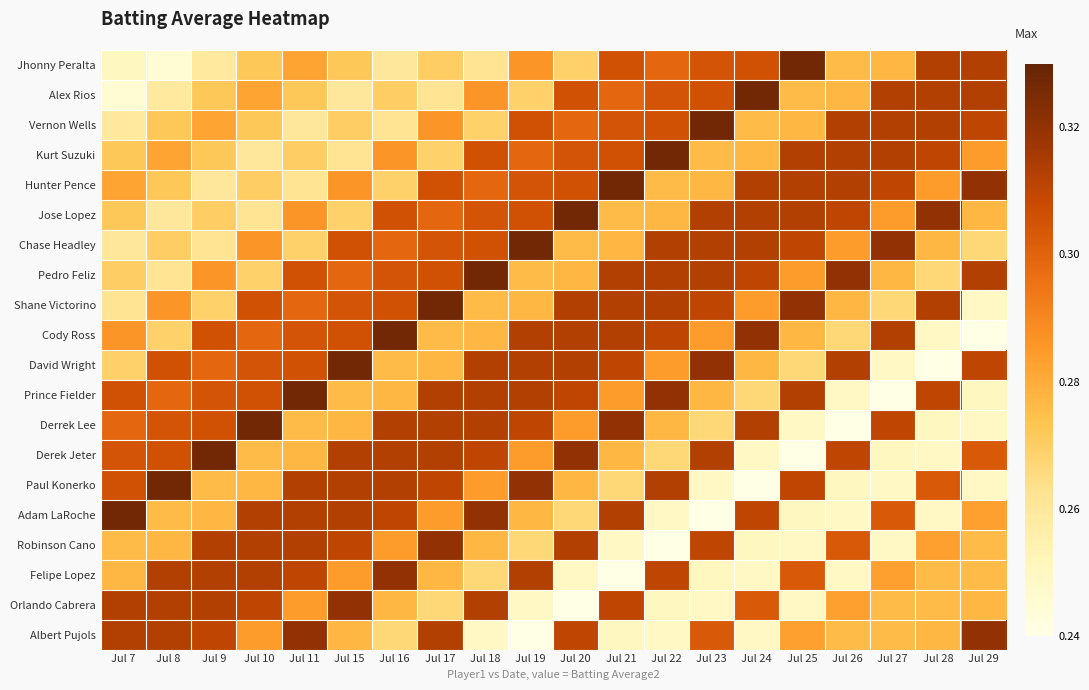

Reading left to right, extract all data points from this chart.

Jhonny Peralta: Jul 7=0.2	Jul 8=0.2	Jul 9=0.3	Jul 10=0.3	Jul 11=0.3	Jul 15=0.3	Jul 16=0.3	Jul 17=0.3	Jul 18=0.3	Jul 19=0.3	Jul 20=0.3	Jul 21=0.3	Jul 22=0.3	Jul 23=0.3	Jul 24=0.3	Jul 25=0.3	Jul 26=0.3	Jul 27=0.3	Jul 28=0.3	Jul 29=0.3
Alex Rios: Jul 7=0.2	Jul 8=0.3	Jul 9=0.3	Jul 10=0.3	Jul 11=0.3	Jul 15=0.3	Jul 16=0.3	Jul 17=0.3	Jul 18=0.3	Jul 19=0.3	Jul 20=0.3	Jul 21=0.3	Jul 22=0.3	Jul 23=0.3	Jul 24=0.3	Jul 25=0.3	Jul 26=0.3	Jul 27=0.3	Jul 28=0.3	Jul 29=0.3
Vernon Wells: Jul 7=0.3	Jul 8=0.3	Jul 9=0.3	Jul 10=0.3	Jul 11=0.3	Jul 15=0.3	Jul 16=0.3	Jul 17=0.3	Jul 18=0.3	Jul 19=0.3	Jul 20=0.3	Jul 21=0.3	Jul 22=0.3	Jul 23=0.3	Jul 24=0.3	Jul 25=0.3	Jul 26=0.3	Jul 27=0.3	Jul 28=0.3	Jul 29=0.3
Kurt Suzuki: Jul 7=0.3	Jul 8=0.3	Jul 9=0.3	Jul 10=0.3	Jul 11=0.3	Jul 15=0.3	Jul 16=0.3	Jul 17=0.3	Jul 18=0.3	Jul 19=0.3	Jul 20=0.3	Jul 21=0.3	Jul 22=0.3	Jul 23=0.3	Jul 24=0.3	Jul 25=0.3	Jul 26=0.3	Jul 27=0.3	Jul 28=0.3	Jul 29=0.3
Hunter Pence: Jul 7=0.3	Jul 8=0.3	Jul 9=0.3	Jul 10=0.3	Jul 11=0.3	Jul 15=0.3	Jul 16=0.3	Jul 17=0.3	Jul 18=0.3	Jul 19=0.3	Jul 20=0.3	Jul 21=0.3	Jul 22=0.3	Jul 23=0.3	Jul 24=0.3	Jul 25=0.3	Jul 26=0.3	Jul 27=0.3	Jul 28=0.3	Jul 29=0.3
Jose Lopez: Jul 7=0.3	Jul 8=0.3	Jul 9=0.3	Jul 10=0.3	Jul 11=0.3	Jul 15=0.3	Jul 16=0.3	Jul 17=0.3	Jul 18=0.3	Jul 19=0.3	Jul 20=0.3	Jul 21=0.3	Jul 22=0.3	Jul 23=0.3	Jul 24=0.3	Jul 25=0.3	Jul 26=0.3	Jul 27=0.3	Jul 28=0.3	Jul 29=0.3
Chase Headley: Jul 7=0.3	Jul 8=0.3	Jul 9=0.3	Jul 10=0.3	Jul 11=0.3	Jul 15=0.3	Jul 16=0.3	Jul 17=0.3	Jul 18=0.3	Jul 19=0.3	Jul 20=0.3	Jul 21=0.3	Jul 22=0.3	Jul 23=0.3	Jul 24=0.3	Jul 25=0.3	Jul 26=0.3	Jul 27=0.3	Jul 28=0.3	Jul 29=0.3
Pedro Feliz: Jul 7=0.3	Jul 8=0.3	Jul 9=0.3	Jul 10=0.3	Jul 11=0.3	Jul 15=0.3	Jul 16=0.3	Jul 17=0.3	Jul 18=0.3	Jul 19=0.3	Jul 20=0.3	Jul 21=0.3	Jul 22=0.3	Jul 23=0.3	Jul 24=0.3	Jul 25=0.3	Jul 26=0.3	Jul 27=0.3	Jul 28=0.3	Jul 29=0.3
Shane Victorino: Jul 7=0.3	Jul 8=0.3	Jul 9=0.3	Jul 10=0.3	Jul 11=0.3	Jul 15=0.3	Jul 16=0.3	Jul 17=0.3	Jul 18=0.3	Jul 19=0.3	Jul 20=0.3	Jul 21=0.3	Jul 22=0.3	Jul 23=0.3	Jul 24=0.3	Jul 25=0.3	Jul 26=0.3	Jul 27=0.3	Jul 28=0.3	Jul 29=0.2
Cody Ross: Jul 7=0.3	Jul 8=0.3	Jul 9=0.3	Jul 10=0.3	Jul 11=0.3	Jul 15=0.3	Jul 16=0.3	Jul 17=0.3	Jul 18=0.3	Jul 19=0.3	Jul 20=0.3	Jul 21=0.3	Jul 22=0.3	Jul 23=0.3	Jul 24=0.3	Jul 25=0.3	Jul 26=0.3	Jul 27=0.3	Jul 28=0.2	Jul 29=0.2
David Wright: Jul 7=0.3	Jul 8=0.3	Jul 9=0.3	Jul 10=0.3	Jul 11=0.3	Jul 15=0.3	Jul 16=0.3	Jul 17=0.3	Jul 18=0.3	Jul 19=0.3	Jul 20=0.3	Jul 21=0.3	Jul 22=0.3	Jul 23=0.3	Jul 24=0.3	Jul 25=0.3	Jul 26=0.3	Jul 27=0.2	Jul 28=0.2	Jul 29=0.3
Prince Fielder: Jul 7=0.3	Jul 8=0.3	Jul 9=0.3	Jul 10=0.3	Jul 11=0.3	Jul 15=0.3	Jul 16=0.3	Jul 17=0.3	Jul 18=0.3	Jul 19=0.3	Jul 20=0.3	Jul 21=0.3	Jul 22=0.3	Jul 23=0.3	Jul 24=0.3	Jul 25=0.3	Jul 26=0.2	Jul 27=0.2	Jul 28=0.3	Jul 29=0.2
Derrek Lee: Jul 7=0.3	Jul 8=0.3	Jul 9=0.3	Jul 10=0.3	Jul 11=0.3	Jul 15=0.3	Jul 16=0.3	Jul 17=0.3	Jul 18=0.3	Jul 19=0.3	Jul 20=0.3	Jul 21=0.3	Jul 22=0.3	Jul 23=0.3	Jul 24=0.3	Jul 25=0.2	Jul 26=0.2	Jul 27=0.3	Jul 28=0.2	Jul 29=0.2
Derek Jeter: Jul 7=0.3	Jul 8=0.3	Jul 9=0.3	Jul 10=0.3	Jul 11=0.3	Jul 15=0.3	Jul 16=0.3	Jul 17=0.3	Jul 18=0.3	Jul 19=0.3	Jul 20=0.3	Jul 21=0.3	Jul 22=0.3	Jul 23=0.3	Jul 24=0.2	Jul 25=0.2	Jul 26=0.3	Jul 27=0.2	Jul 28=0.2	Jul 29=0.3
Paul Konerko: Jul 7=0.3	Jul 8=0.3	Jul 9=0.3	Jul 10=0.3	Jul 11=0.3	Jul 15=0.3	Jul 16=0.3	Jul 17=0.3	Jul 18=0.3	Jul 19=0.3	Jul 20=0.3	Jul 21=0.3	Jul 22=0.3	Jul 23=0.2	Jul 24=0.2	Jul 25=0.3	Jul 26=0.2	Jul 27=0.2	Jul 28=0.3	Jul 29=0.2
Adam LaRoche: Jul 7=0.3	Jul 8=0.3	Jul 9=0.3	Jul 10=0.3	Jul 11=0.3	Jul 15=0.3	Jul 16=0.3	Jul 17=0.3	Jul 18=0.3	Jul 19=0.3	Jul 20=0.3	Jul 21=0.3	Jul 22=0.2	Jul 23=0.2	Jul 24=0.3	Jul 25=0.2	Jul 26=0.2	Jul 27=0.3	Jul 28=0.2	Jul 29=0.3
Robinson Cano: Jul 7=0.3	Jul 8=0.3	Jul 9=0.3	Jul 10=0.3	Jul 11=0.3	Jul 15=0.3	Jul 16=0.3	Jul 17=0.3	Jul 18=0.3	Jul 19=0.3	Jul 20=0.3	Jul 21=0.2	Jul 22=0.2	Jul 23=0.3	Jul 24=0.2	Jul 25=0.2	Jul 26=0.3	Jul 27=0.2	Jul 28=0.3	Jul 29=0.3
Felipe Lopez: Jul 7=0.3	Jul 8=0.3	Jul 9=0.3	Jul 10=0.3	Jul 11=0.3	Jul 15=0.3	Jul 16=0.3	Jul 17=0.3	Jul 18=0.3	Jul 19=0.3	Jul 20=0.2	Jul 21=0.2	Jul 22=0.3	Jul 23=0.2	Jul 24=0.2	Jul 25=0.3	Jul 26=0.2	Jul 27=0.3	Jul 28=0.3	Jul 29=0.3
Orlando Cabrera: Jul 7=0.3	Jul 8=0.3	Jul 9=0.3	Jul 10=0.3	Jul 11=0.3	Jul 15=0.3	Jul 16=0.3	Jul 17=0.3	Jul 18=0.3	Jul 19=0.2	Jul 20=0.2	Jul 21=0.3	Jul 22=0.2	Jul 23=0.2	Jul 24=0.3	Jul 25=0.2	Jul 26=0.3	Jul 27=0.3	Jul 28=0.3	Jul 29=0.3
Albert Pujols: Jul 7=0.3	Jul 8=0.3	Jul 9=0.3	Jul 10=0.3	Jul 11=0.3	Jul 15=0.3	Jul 16=0.3	Jul 17=0.3	Jul 18=0.2	Jul 19=0.2	Jul 20=0.3	Jul 21=0.2	Jul 22=0.2	Jul 23=0.3	Jul 24=0.2	Jul 25=0.3	Jul 26=0.3	Jul 27=0.3	Jul 28=0.3	Jul 29=0.3